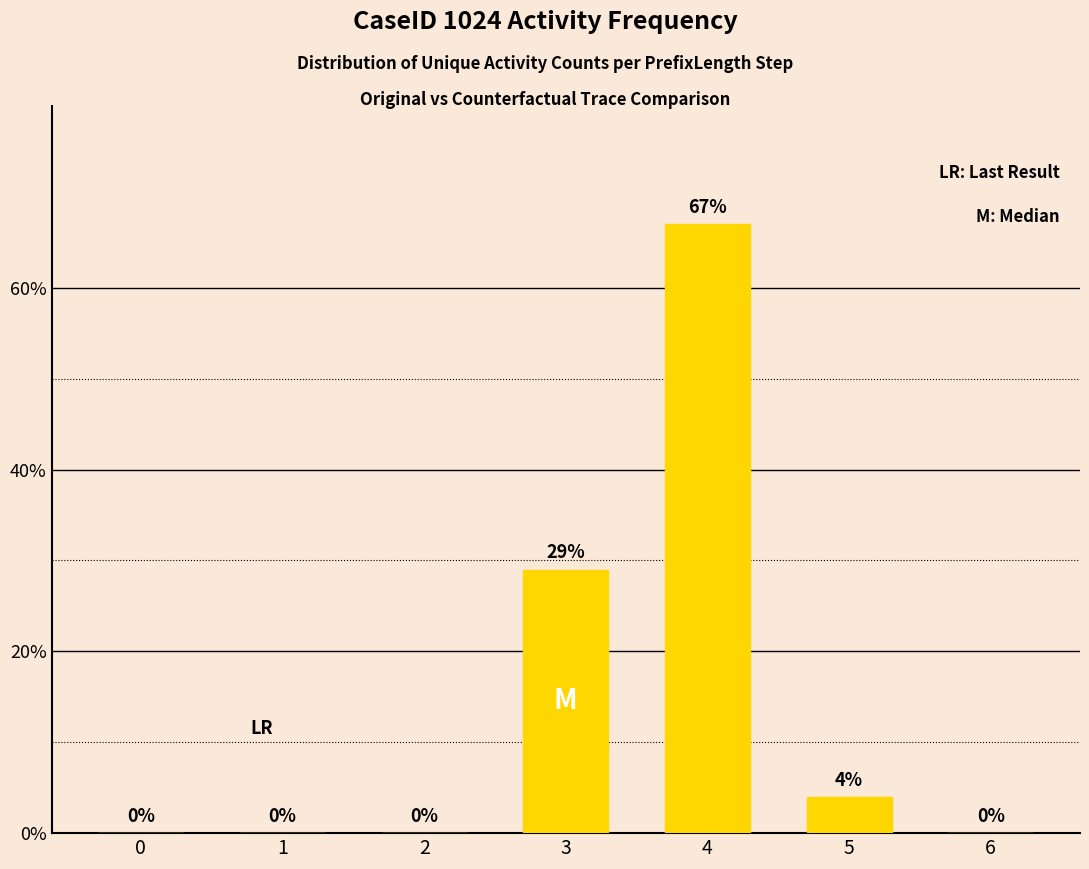

What is the sum of the values at 3 and 6?

29